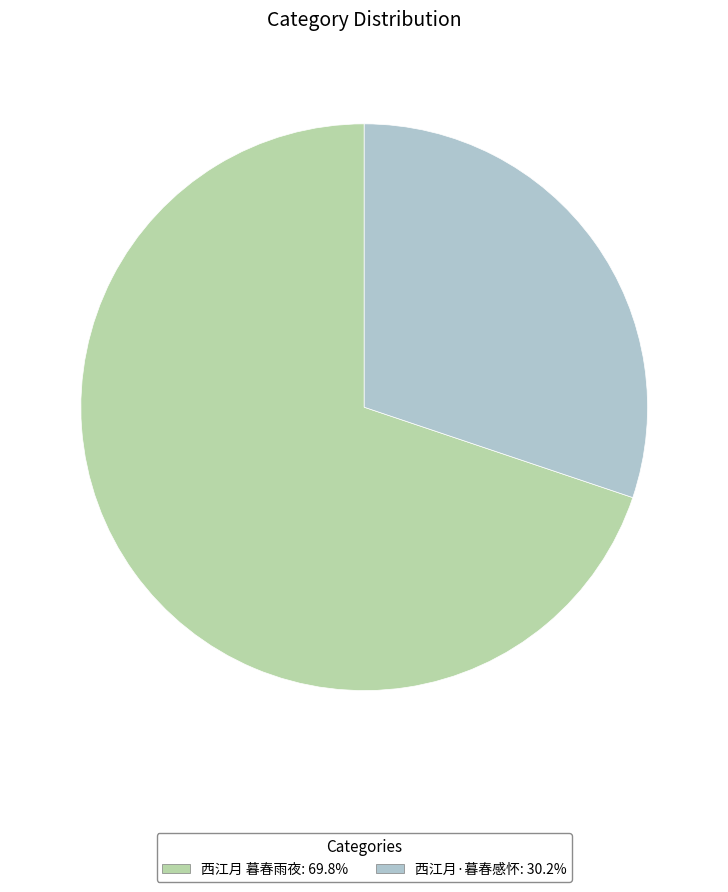

Count the number of slices in the pie.

2